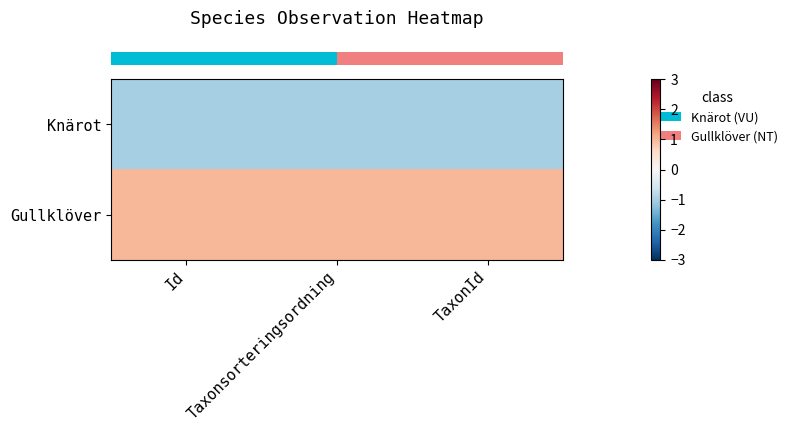

Count the number of categories in the chart.

3